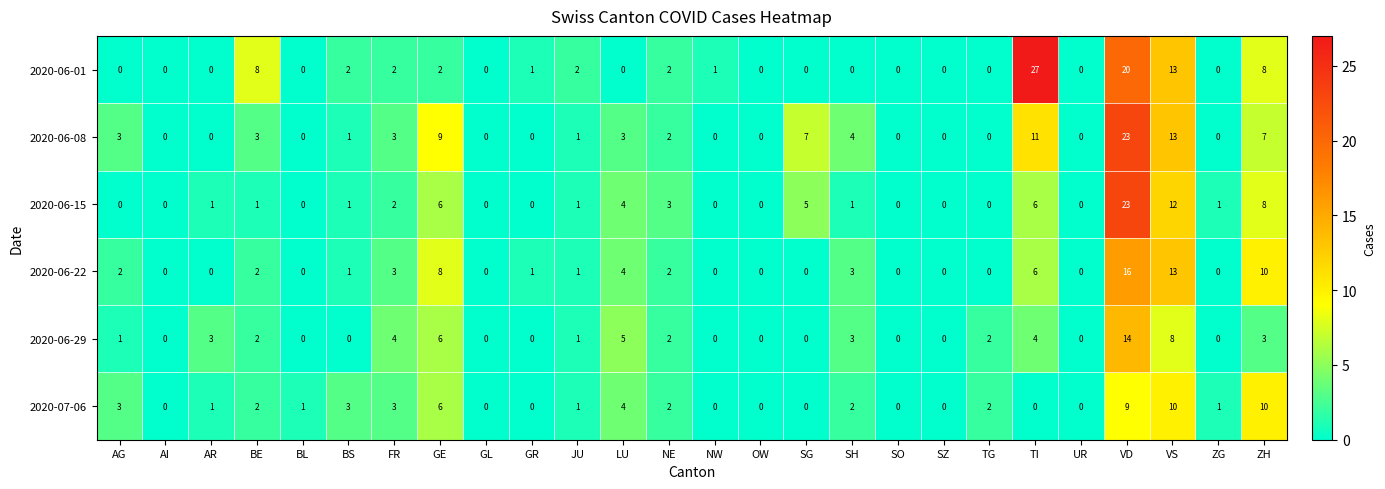

What is the sum of all 2020-06-15 values?

75